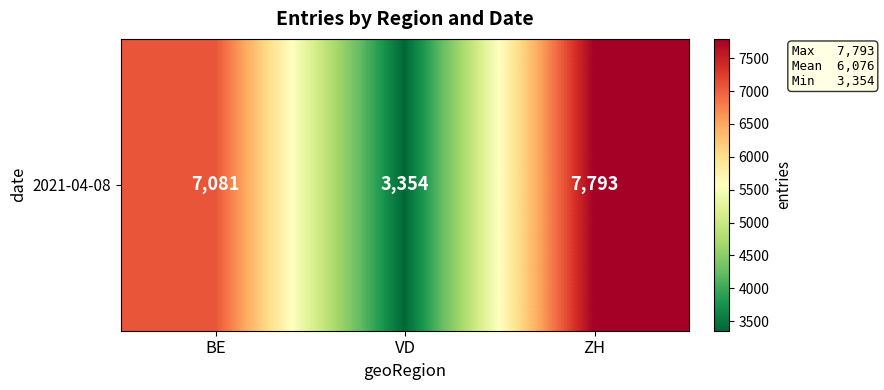

The value at ZH is 7793. True or false?

True